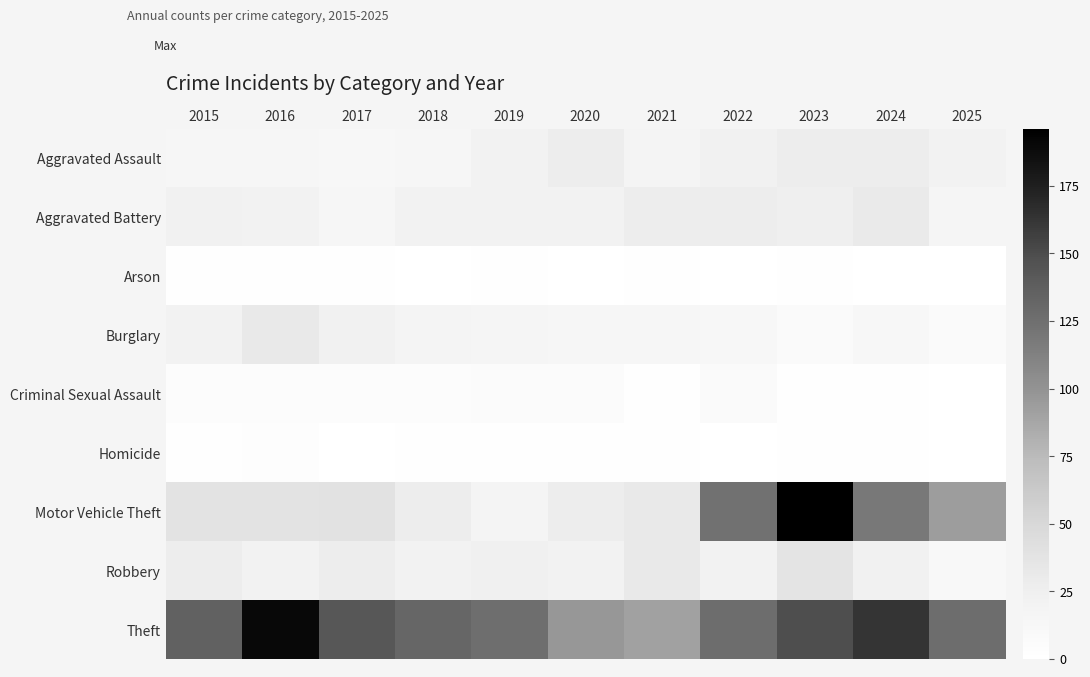

At how many categories does at least one series exceed 8?

11